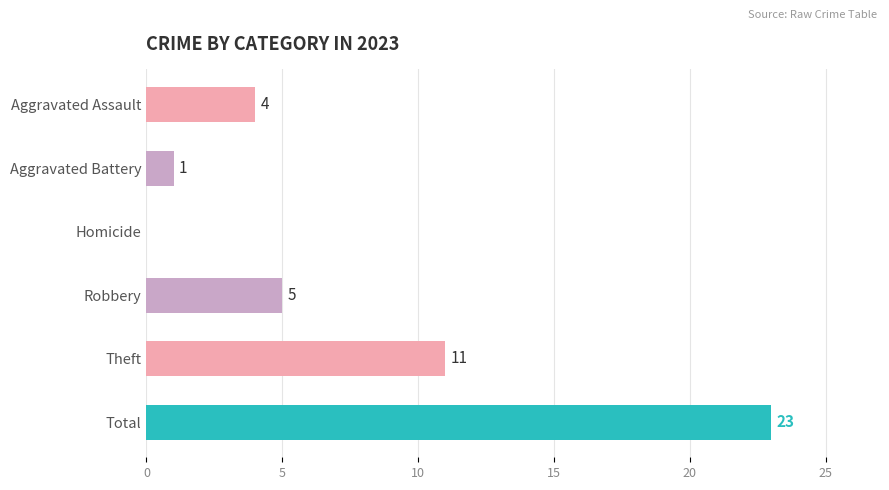

True or false: the data shows 11 at Theft.

True